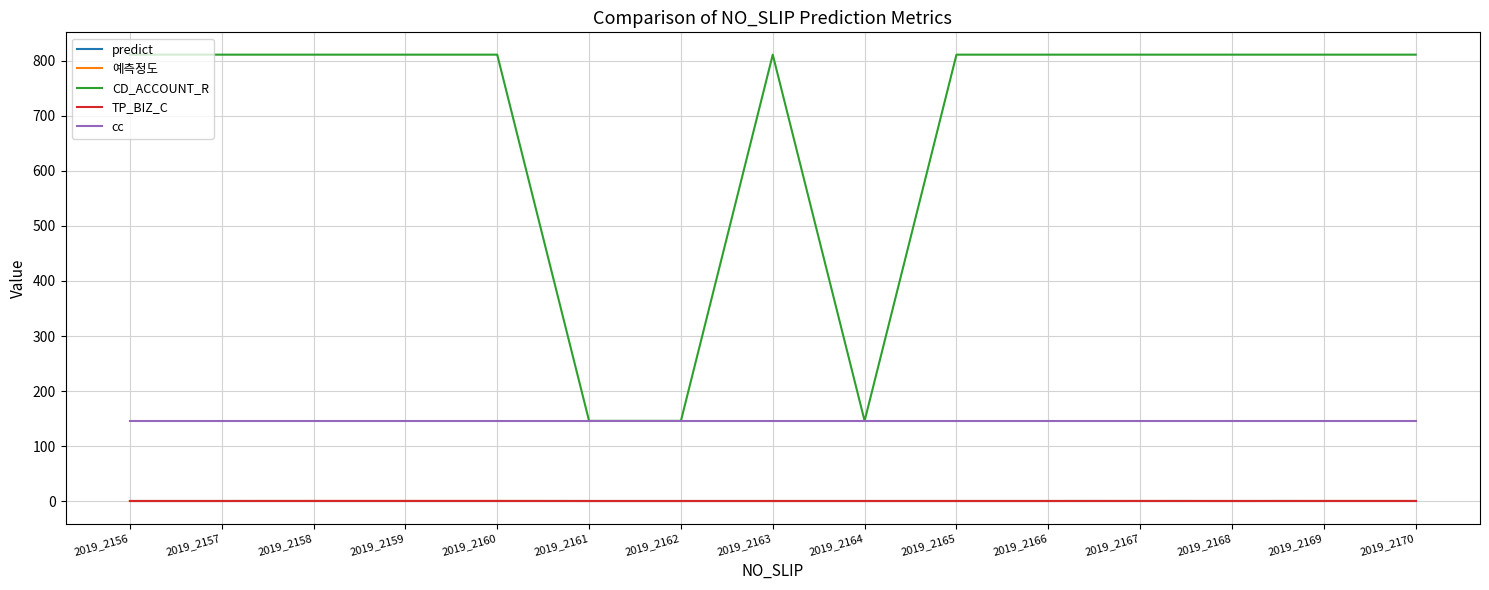

Which series has the largest total across all categories?

CD_ACCOUNT_R